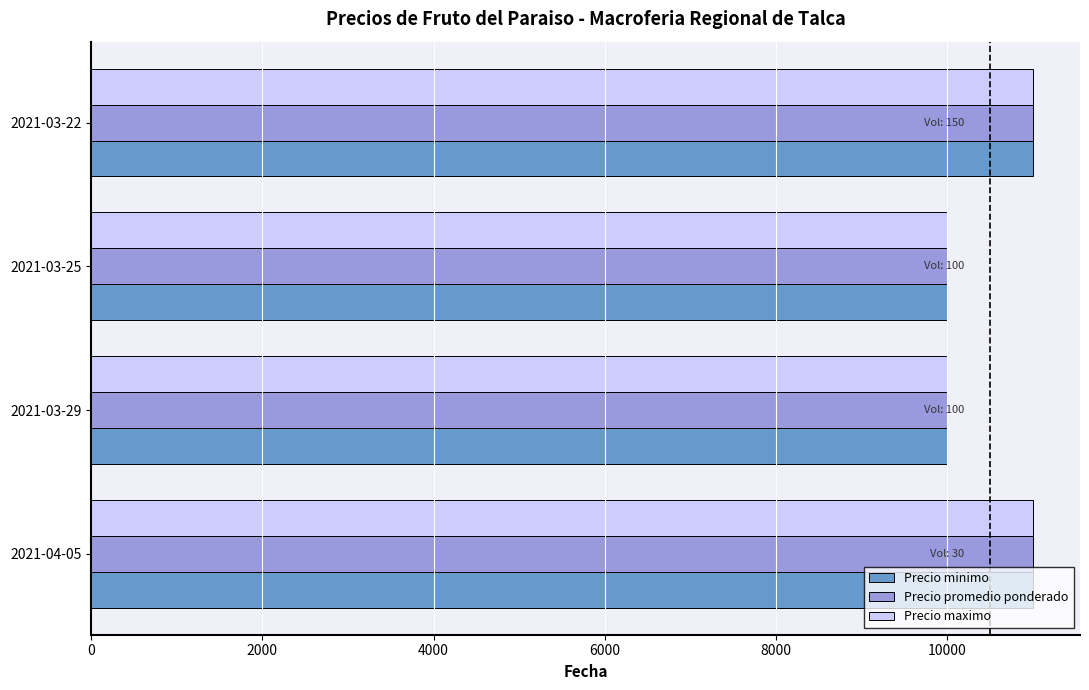

What is the minimum value shown in the chart?

10000